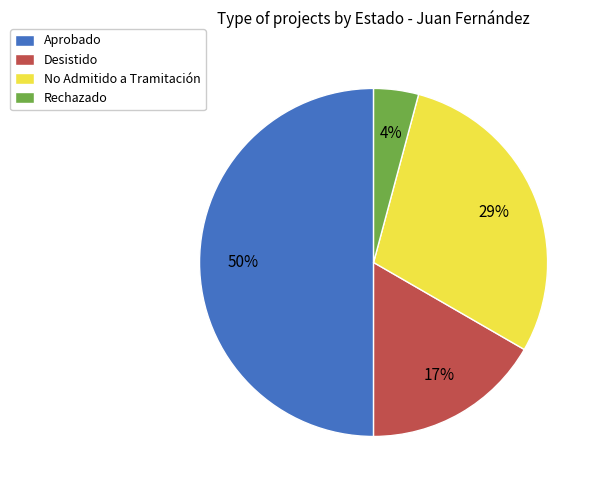

Between Rechazado and Aprobado, which is larger?

Aprobado